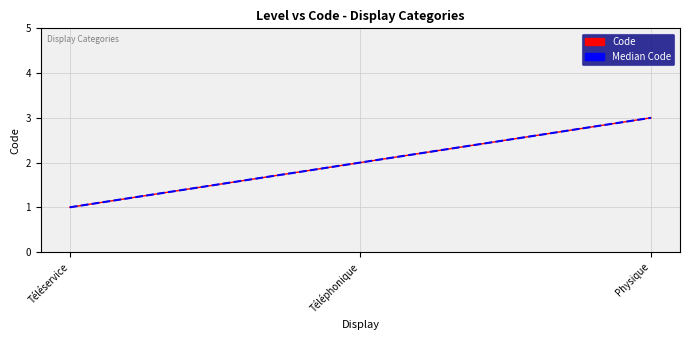

What is the label of the 1st point from the left?

Téléservice